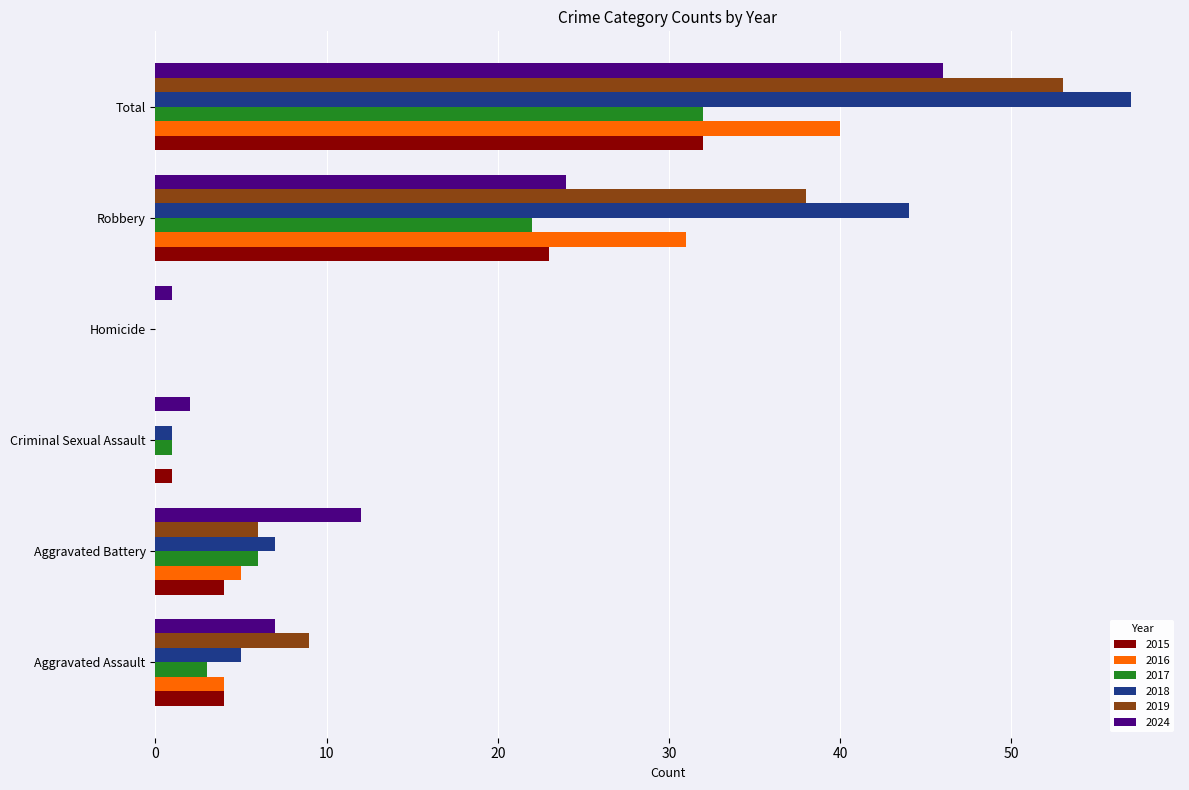

Count the number of categories in the chart.

6